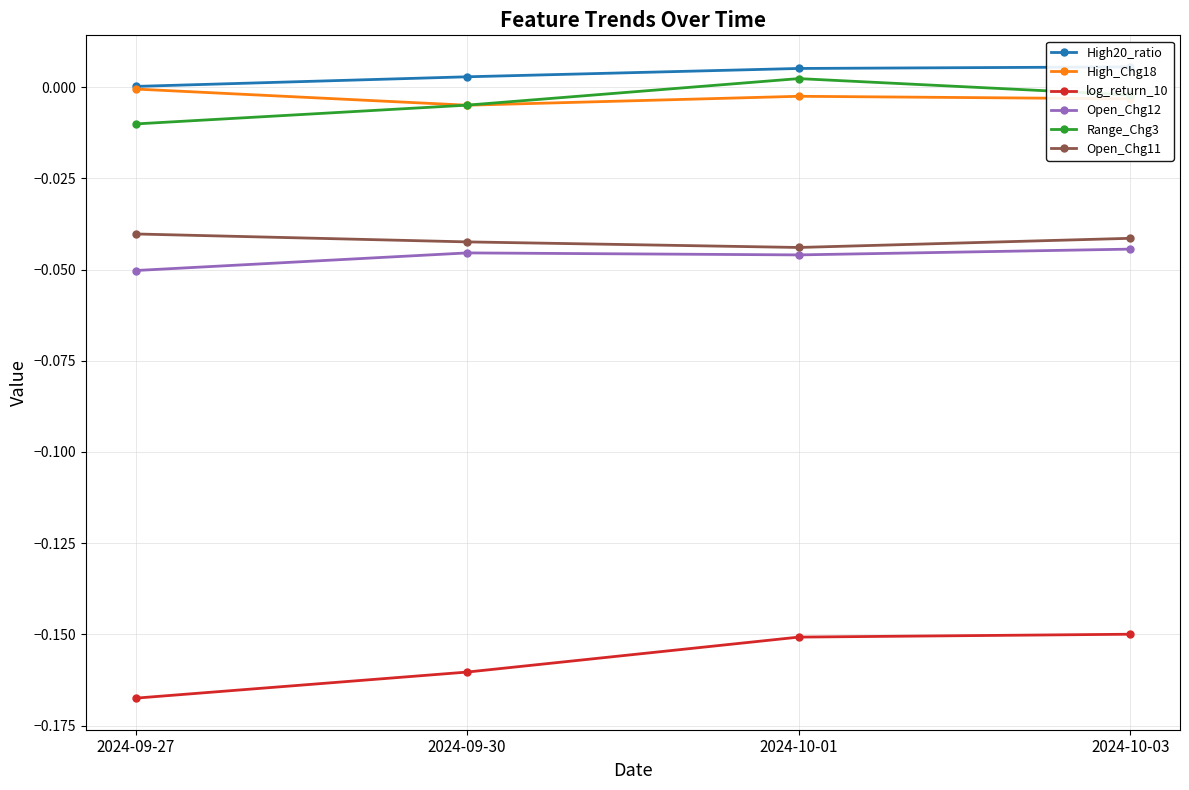

Rank the series at 2024-10-01 from lowest to highest value.

log_return_10, Open_Chg12, Open_Chg11, High_Chg18, Range_Chg3, High20_ratio